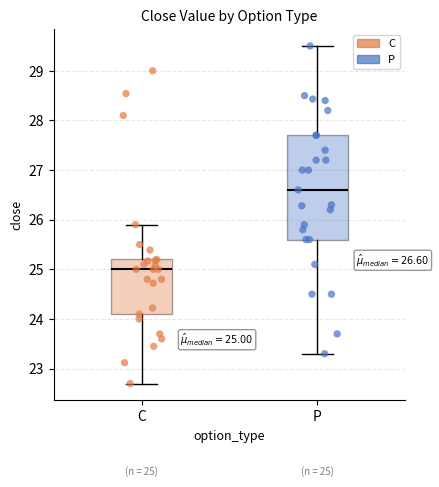

Comparing the boxes themselves (not the whiskers), which one is the tallest?

P